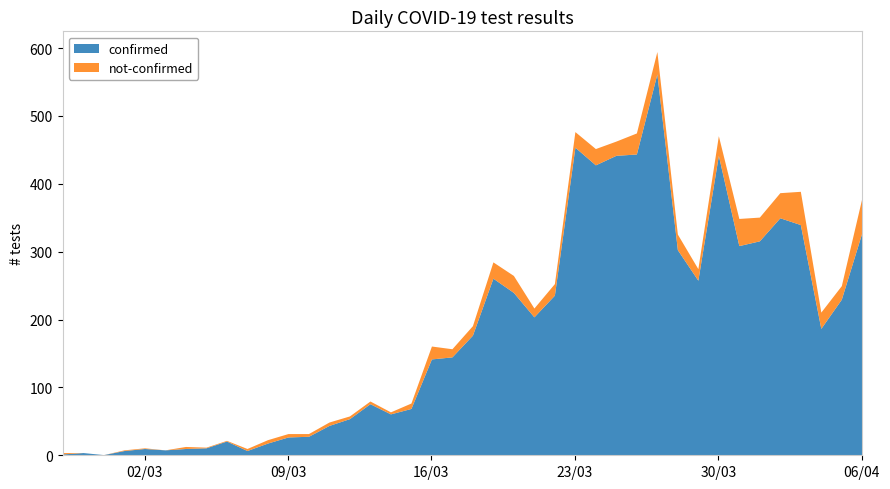

Reading left to right, transcribe all the data shown in this chart.

confirmed: 2020-02-27=2	2020-02-28=4	2020-02-29=1	2020-03-01=7	2020-03-02=10	2020-03-03=8	2020-03-04=10	2020-03-05=11	2020-03-06=21	2020-03-07=7	2020-03-08=18	2020-03-09=27	2020-03-10=28	2020-03-11=44	2020-03-12=54	2020-03-13=76	2020-03-14=61	2020-03-15=69	2020-03-16=142	2020-03-17=145	2020-03-18=177	2020-03-19=261	2020-03-20=240	2020-03-21=204	2020-03-22=236	2020-03-23=454	2020-03-24=428	2020-03-25=442	2020-03-26=444	2020-03-27=562	2020-03-28=303	2020-03-29=258	2020-03-30=442	2020-03-31=309	2020-04-01=316	2020-04-02=350	2020-04-03=340	2020-04-04=187	2020-04-05=230	2020-04-06=328
not-confirmed: 2020-02-27=2	2020-02-28=0	2020-02-29=0	2020-03-01=1	2020-03-02=1	2020-03-03=0	2020-03-04=3	2020-03-05=1	2020-03-06=1	2020-03-07=3	2020-03-08=5	2020-03-09=5	2020-03-10=4	2020-03-11=5	2020-03-12=4	2020-03-13=4	2020-03-14=3	2020-03-15=8	2020-03-16=19	2020-03-17=12	2020-03-18=14	2020-03-19=24	2020-03-20=25	2020-03-21=13	2020-03-22=17	2020-03-23=23	2020-03-24=24	2020-03-25=21	2020-03-26=31	2020-03-27=33	2020-03-28=23	2020-03-29=17	2020-03-30=29	2020-03-31=40	2020-04-01=35	2020-04-02=37	2020-04-03=49	2020-04-04=24	2020-04-05=20	2020-04-06=51